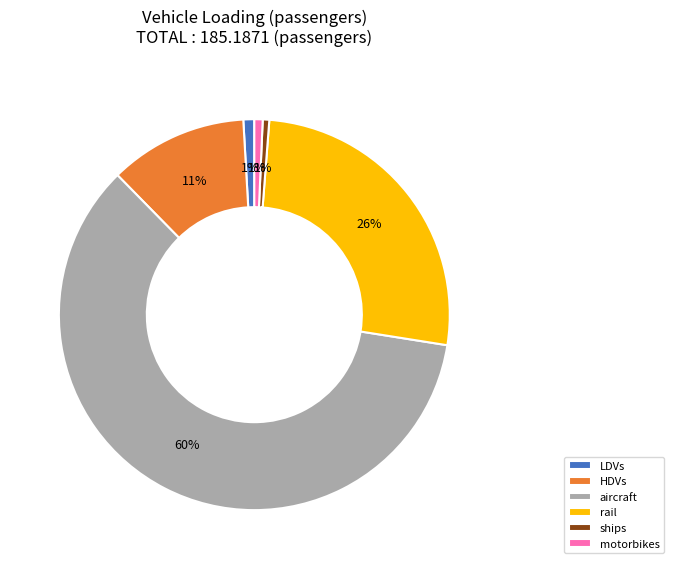

To the nearest percent, what is the combined percentage of motorbikes and LDVs?

2%